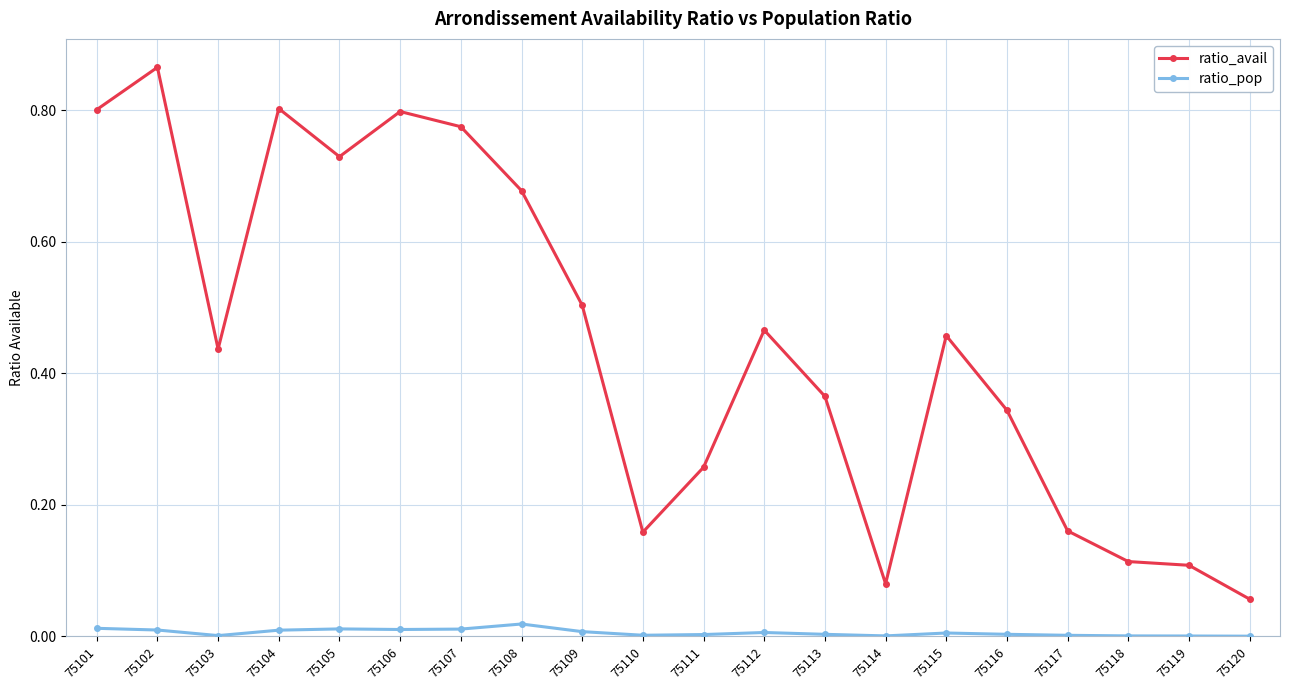

Where is ratio_avail nearest to the value 0?

75120